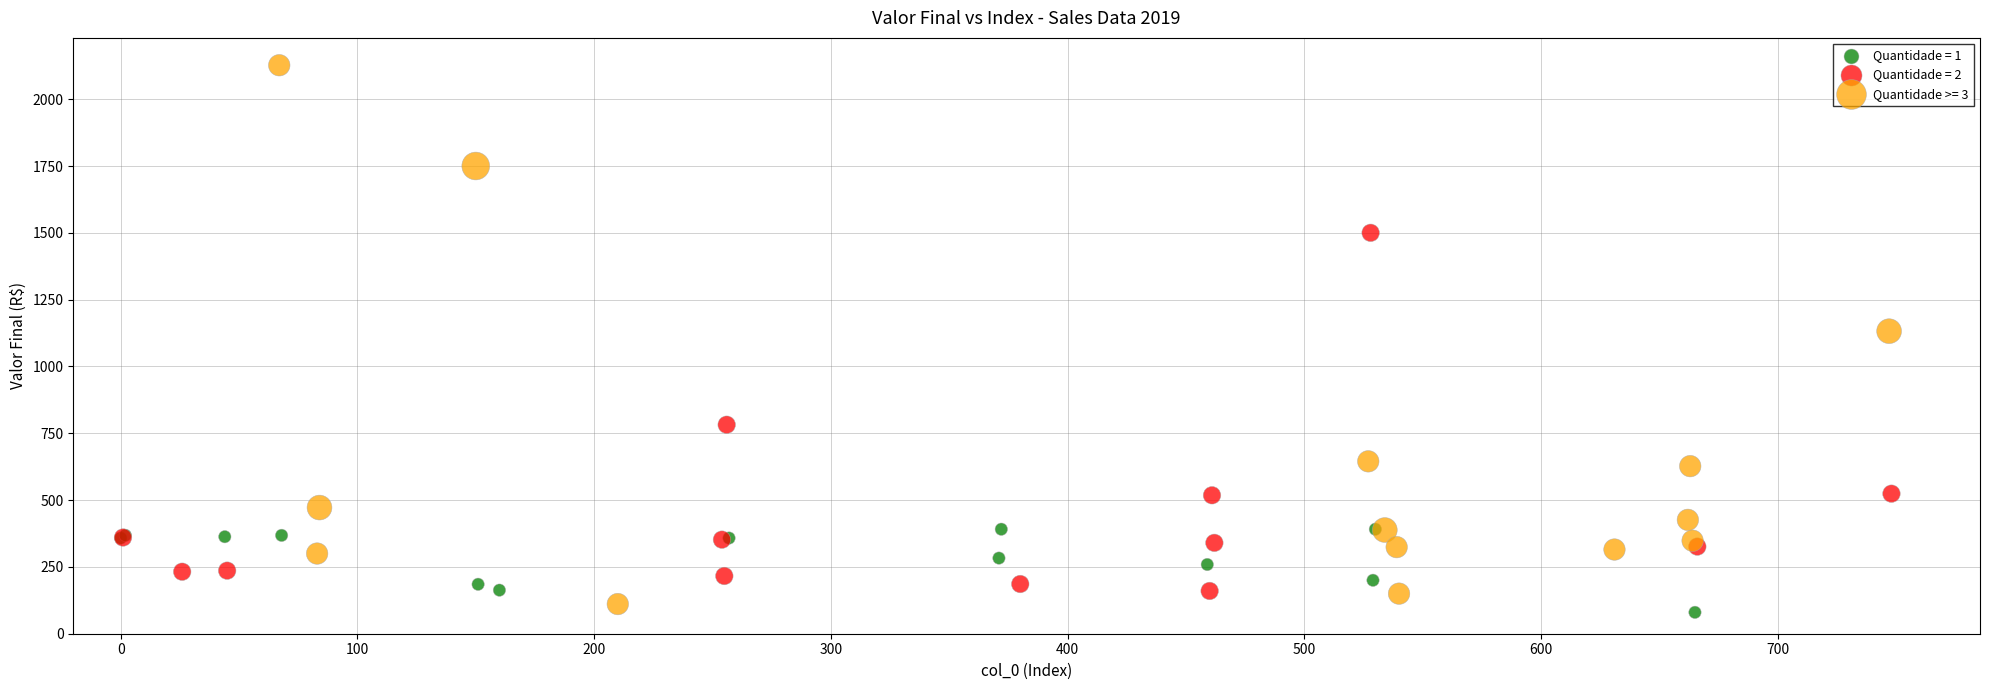

Which series has the widest spread of Y values?

Quantidade >= 3